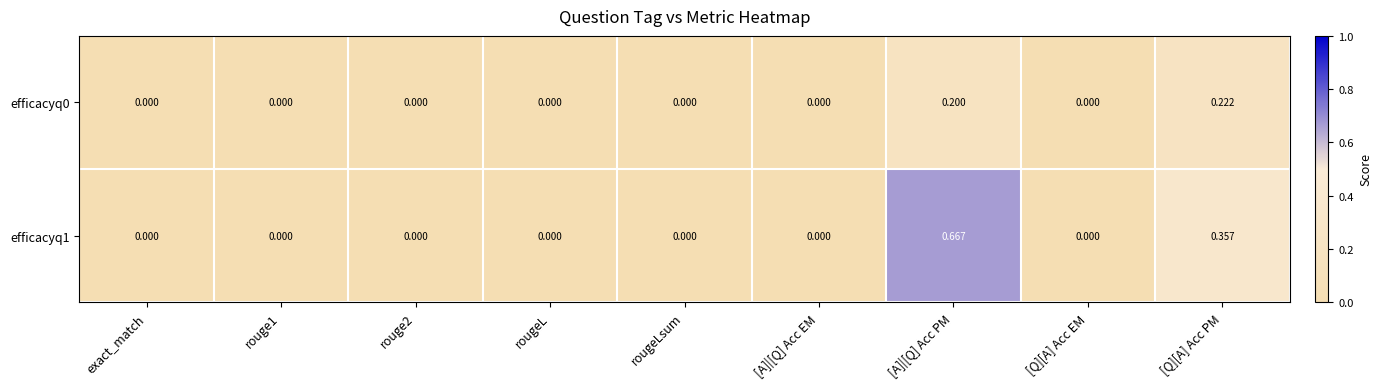

Which category has the highest value in the efficacyq0 series?

[Q][A] Acc PM